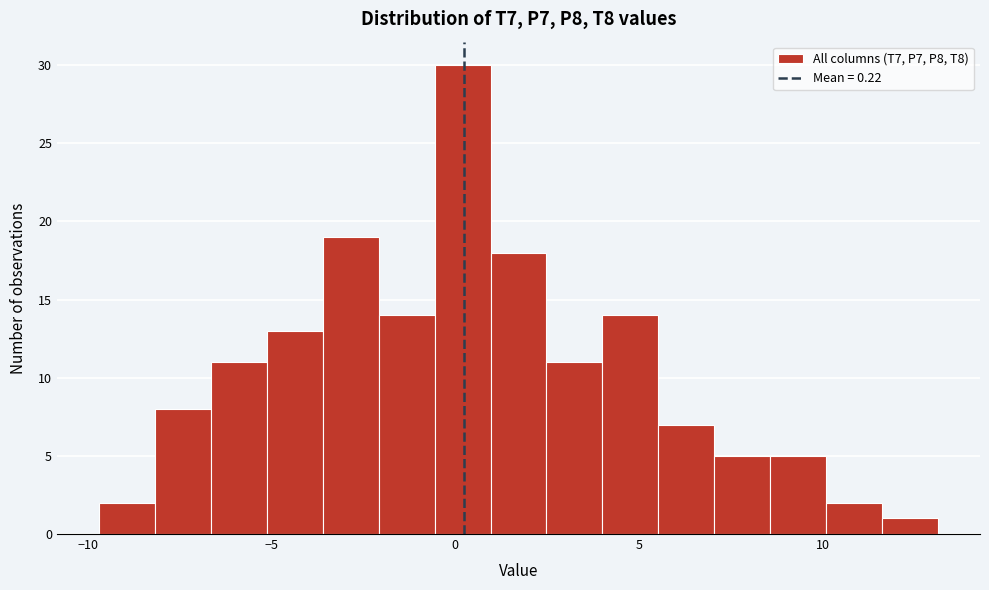

Around what value on the x-axis is the tallest bar? Give the approximate position of its centre, as read against the axis.

0.0